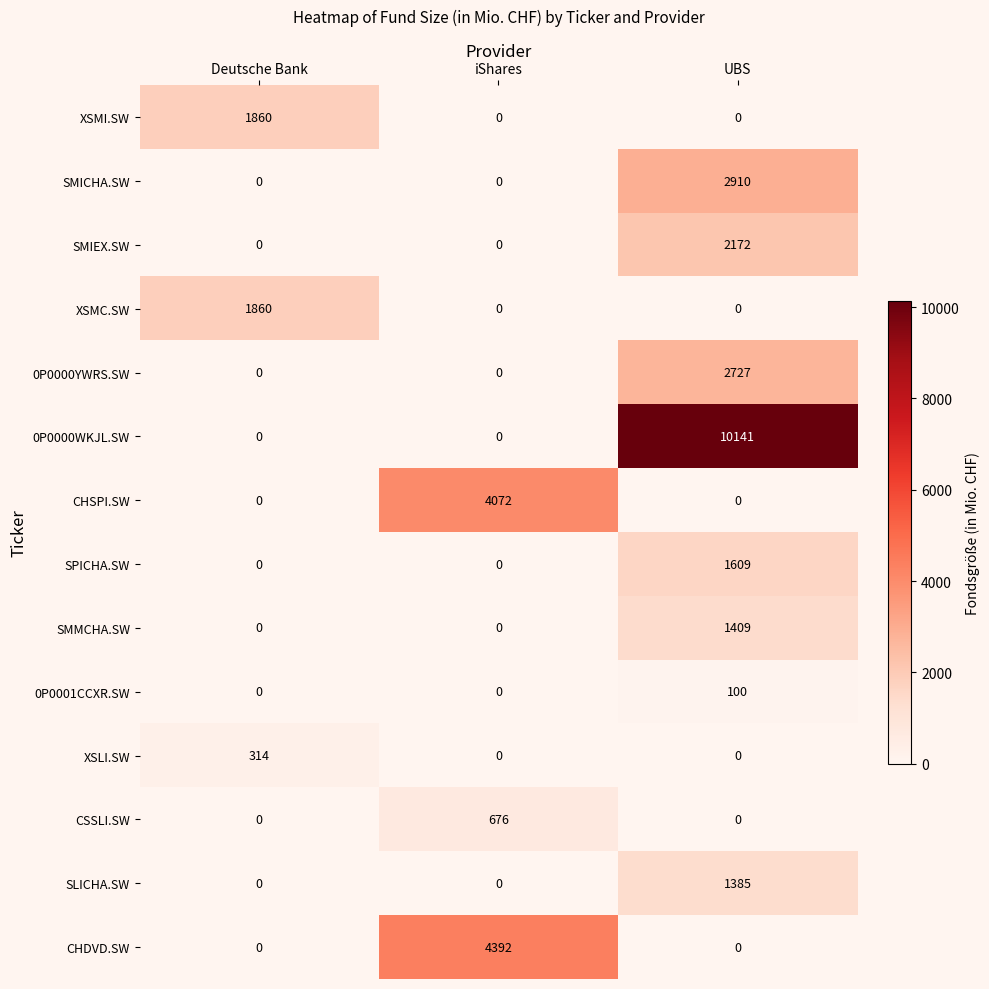

Is it true that SMMCHA.SW equals 0 at Deutsche Bank?

True